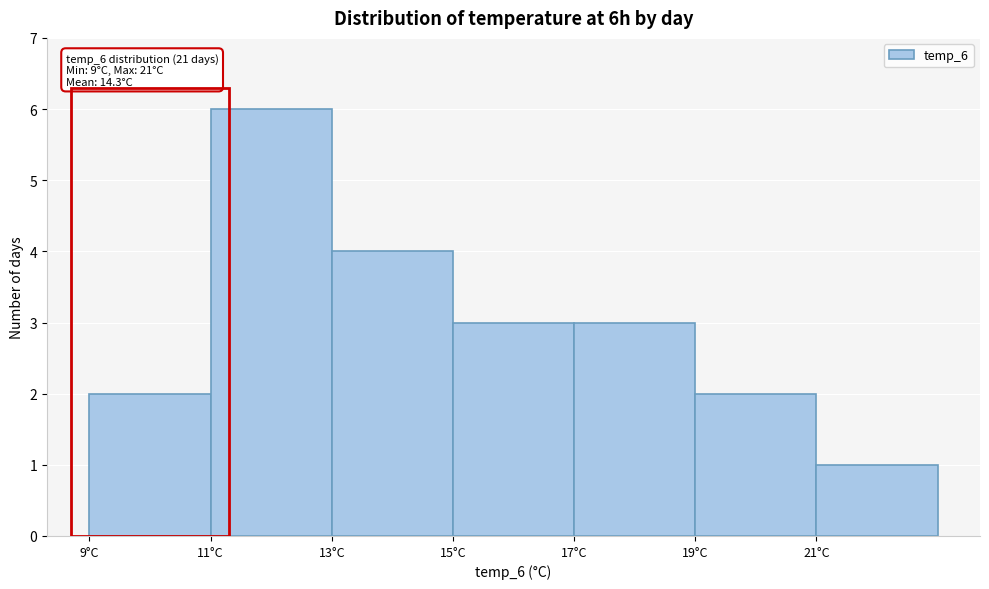

Which range on the x-axis has the tallest bar?

11 to 13